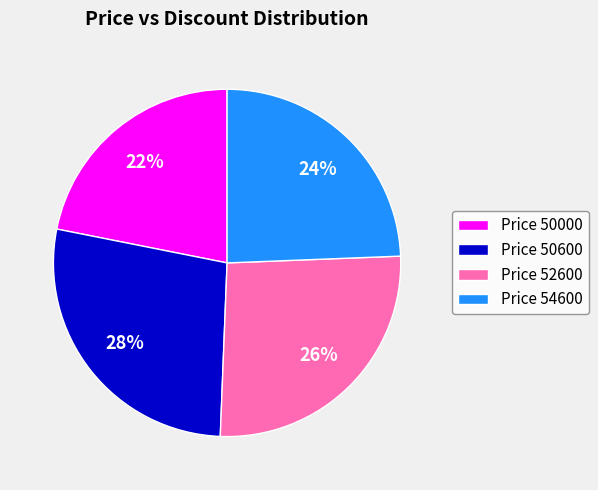

Which has a higher value, Price 52600 or Price 50600?

Price 50600